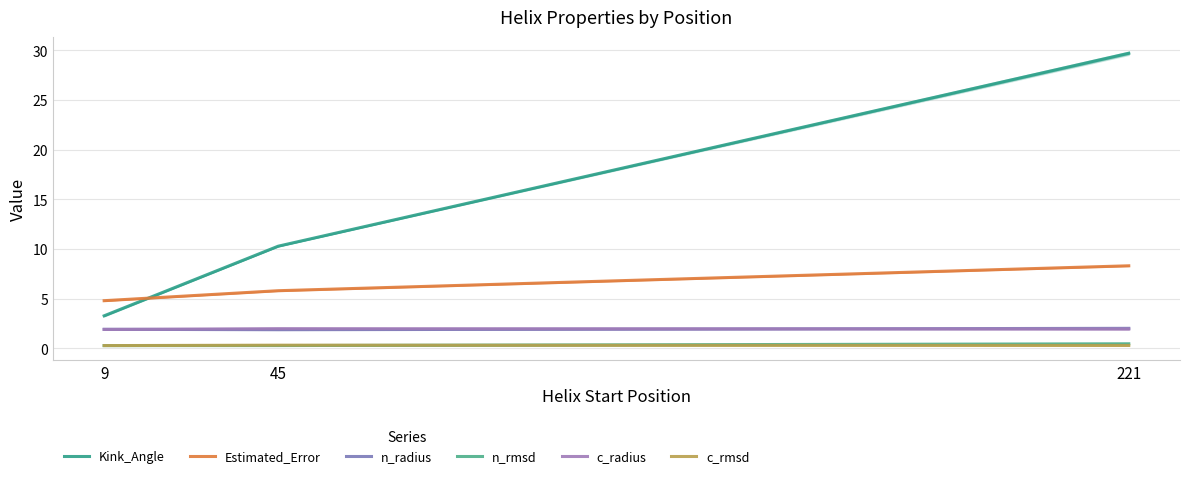

What is the difference between the n_radius values at 9 and 221?

0.1